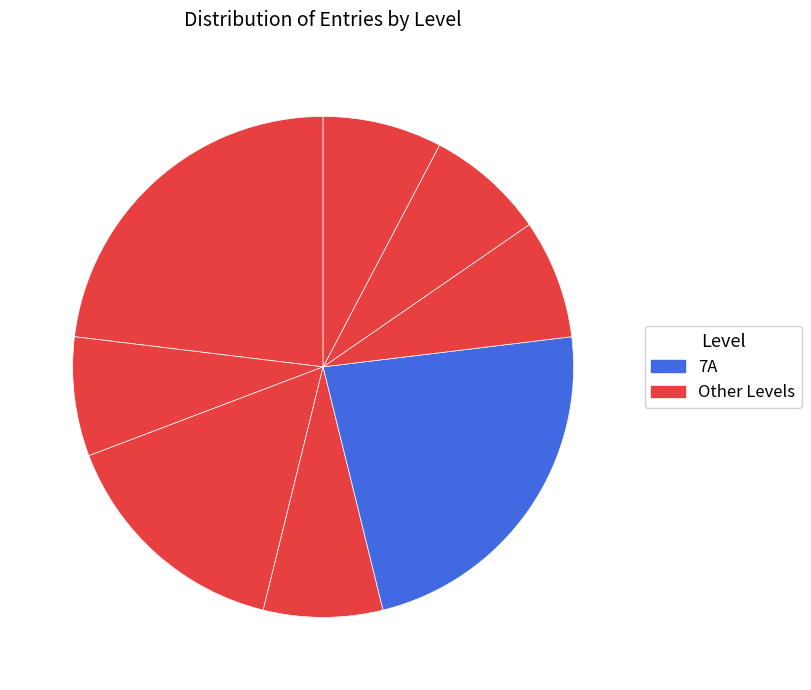

How many segments does this pie chart have?

8